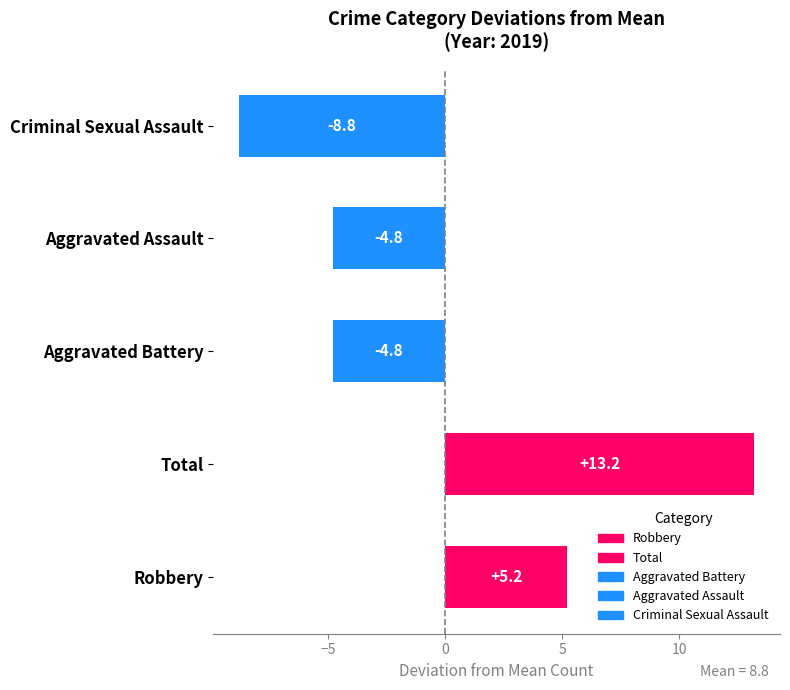

How many bars are there in total?

5